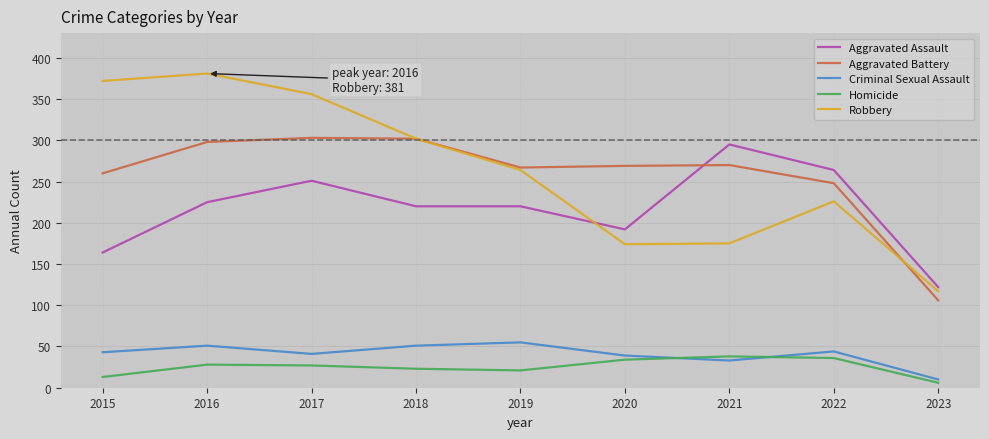

Where is the first local maximum for Criminal Sexual Assault?

2016